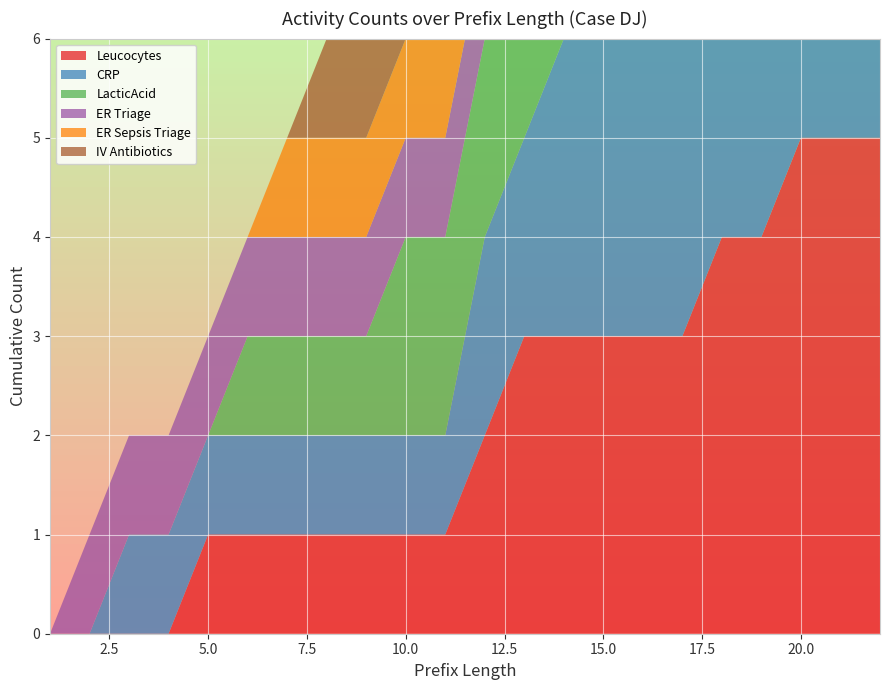

Reading right to left, what are all the values shown in this chart?

Leucocytes: 22=5	21=5	20=5	19=4	18=4	17=3	16=3	15=3	14=3	13=3	12=2	11=1	10=1	9=1	8=1	7=1	6=1	5=1	4=0	3=0	2=0	1=0
CRP: 22=5	21=5	20=4	19=4	18=4	17=4	16=4	15=3	14=3	13=2	12=2	11=1	10=1	9=1	8=1	7=1	6=1	5=1	4=1	3=1	2=0	1=0
LacticAcid: 22=4	21=4	20=4	19=4	18=4	17=4	16=3	15=3	14=2	13=2	12=2	11=2	10=2	9=1	8=1	7=1	6=1	5=0	4=0	3=0	2=0	1=0
ER Triage: 22=1	21=1	20=1	19=1	18=1	17=1	16=1	15=1	14=1	13=1	12=1	11=1	10=1	9=1	8=1	7=1	6=1	5=1	4=1	3=1	2=1	1=0
ER Sepsis Triage: 22=1	21=1	20=1	19=1	18=1	17=1	16=1	15=1	14=1	13=1	12=1	11=1	10=1	9=1	8=1	7=1	6=0	5=0	4=0	3=0	2=0	1=0
IV Antibiotics: 22=1	21=1	20=1	19=1	18=1	17=1	16=1	15=1	14=1	13=1	12=1	11=1	10=1	9=1	8=1	7=0	6=0	5=0	4=0	3=0	2=0	1=0